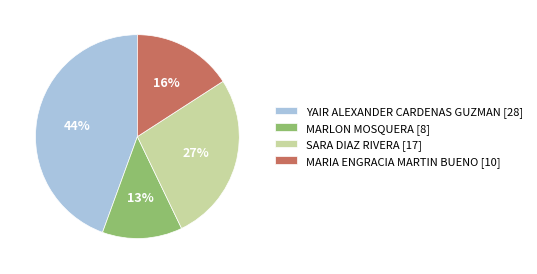

Which slice is the largest?

YAIR ALEXANDER CARDENAS GUZMAN